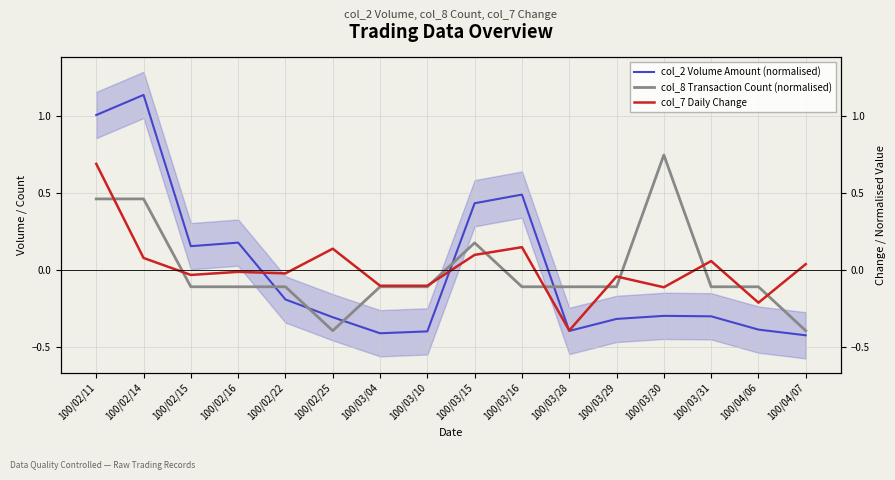

True or false: col_8 Transaction Count (normalised) has more than 2 points higher than both neighbors.

False